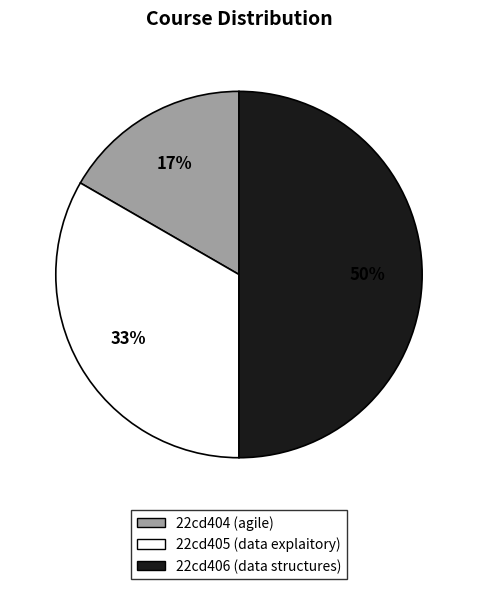

How many segments does this pie chart have?

3